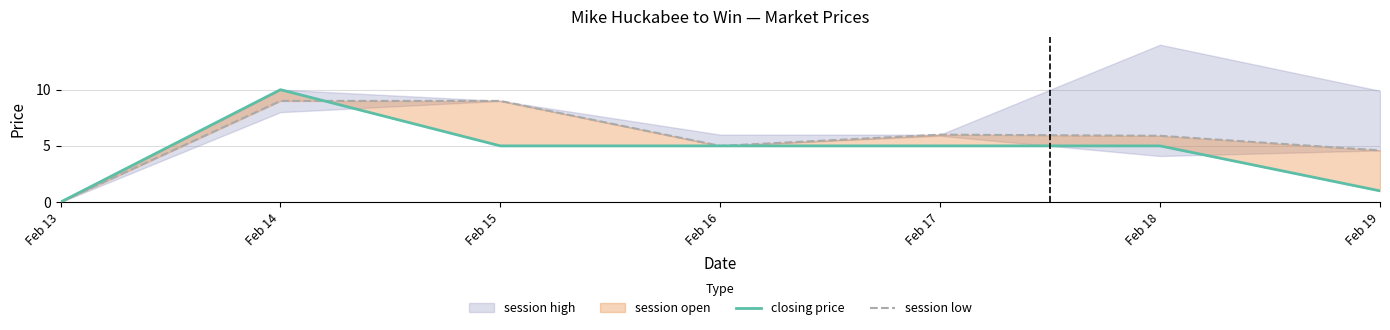

In closing price, how many points are higher than both neighbors (excluding endpoints)?

1